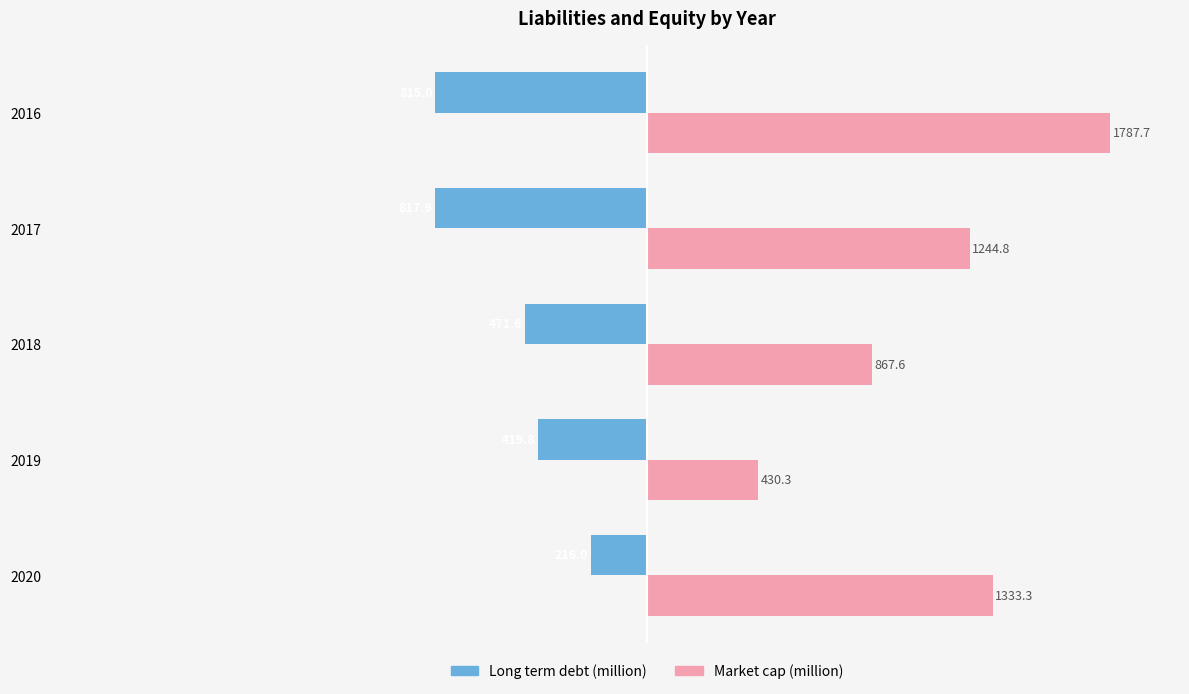

Is it true that Market cap (million) equals 1244.8 at 2017?

True